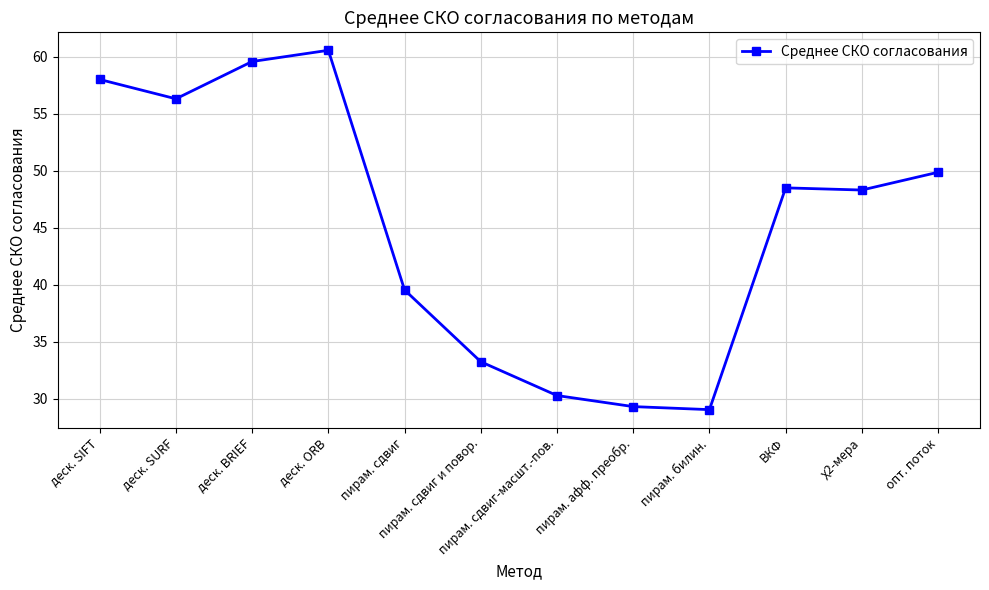

What value does the data have at деск. SIFT?

58.0